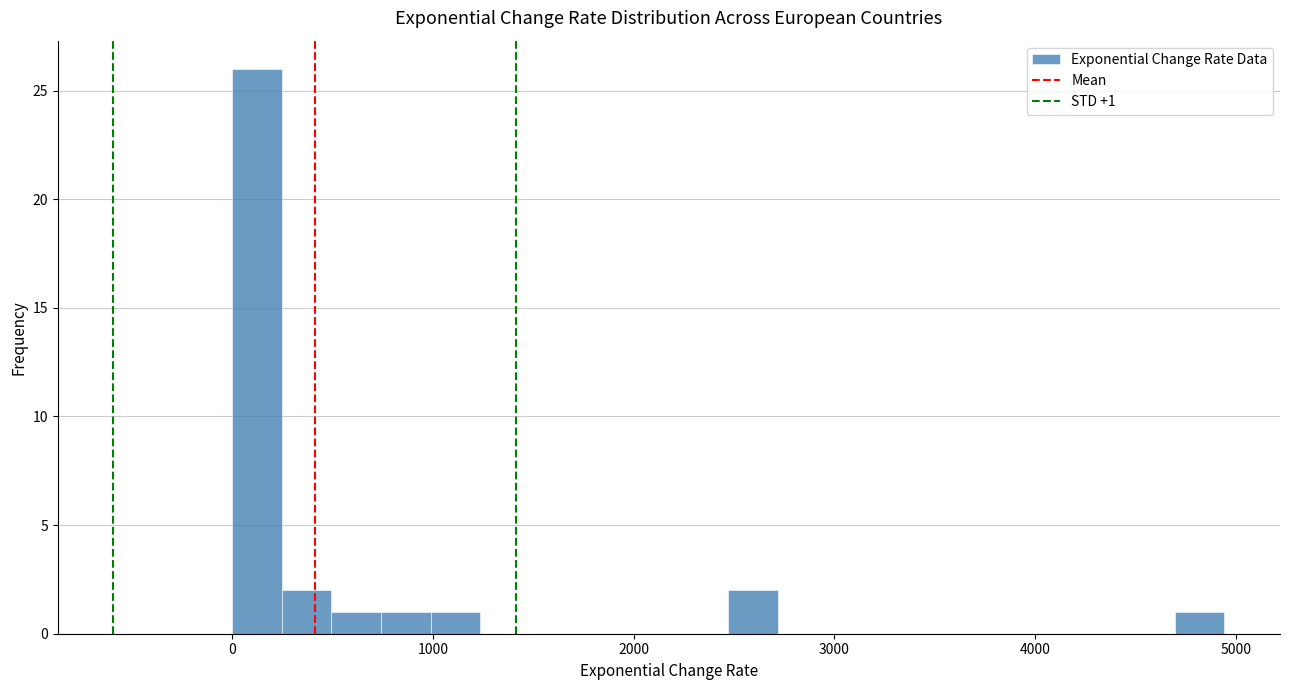

Around what value on the x-axis is the tallest bar? Give the approximate position of its centre, as read against the axis.

100